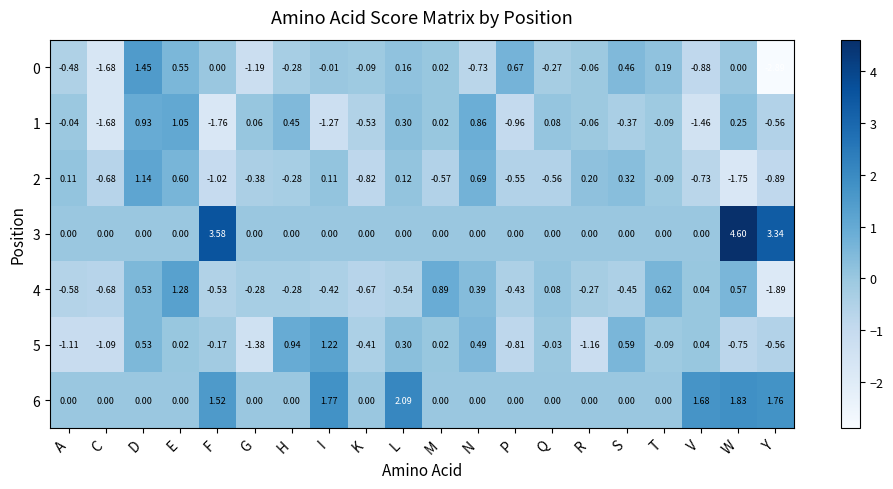

Where does the 2 series first go above 0?

A